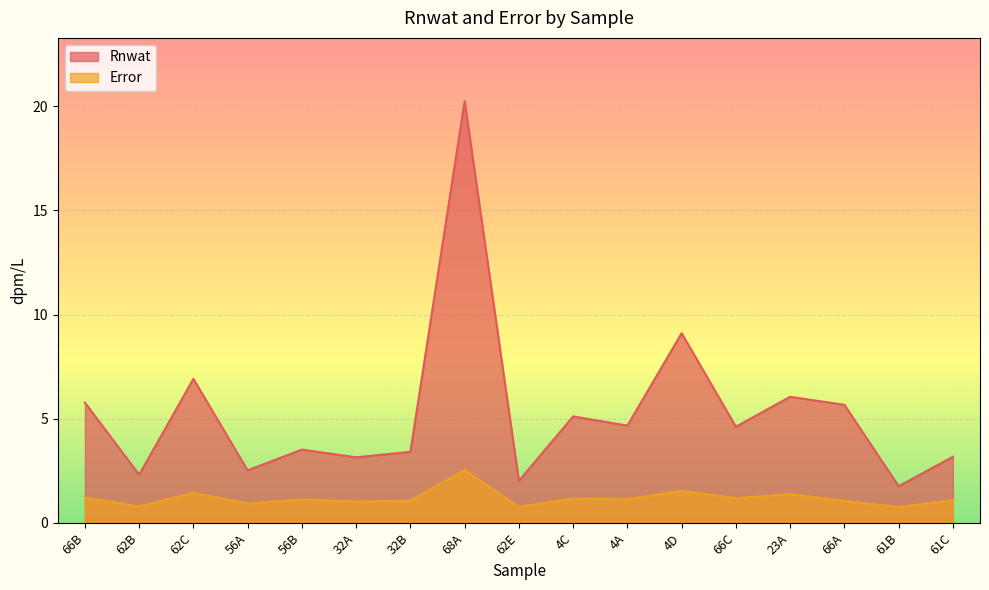

The value of Rnwat at 23A is 6.1. True or false?

True